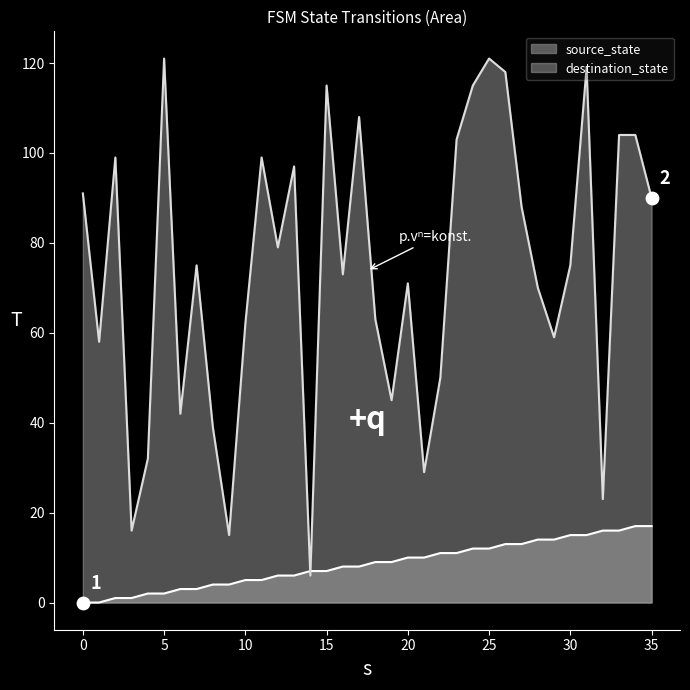

At how many categories does at least one series exceed 16?

33